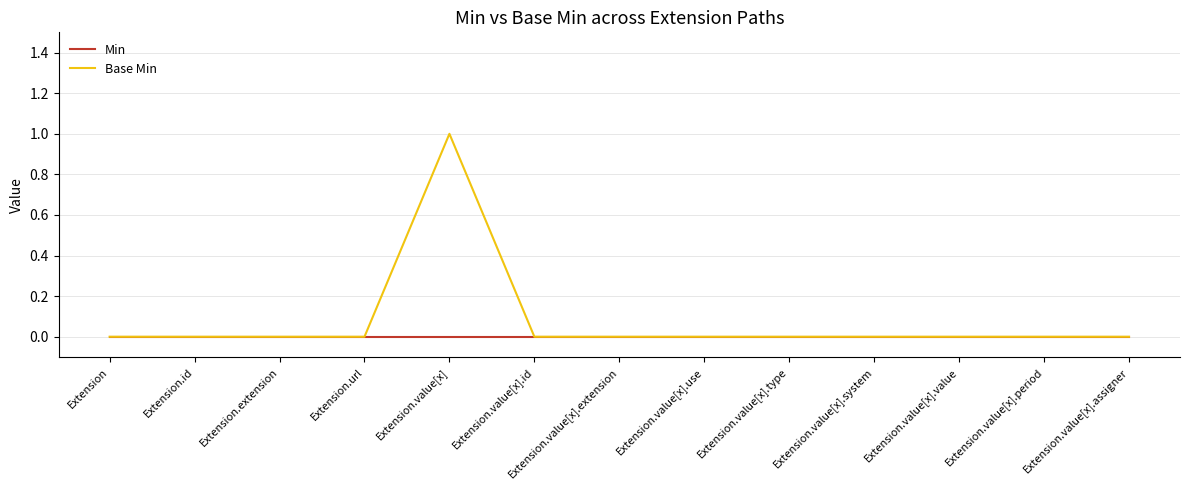

True or false: Base Min and Min cross at least once.

False